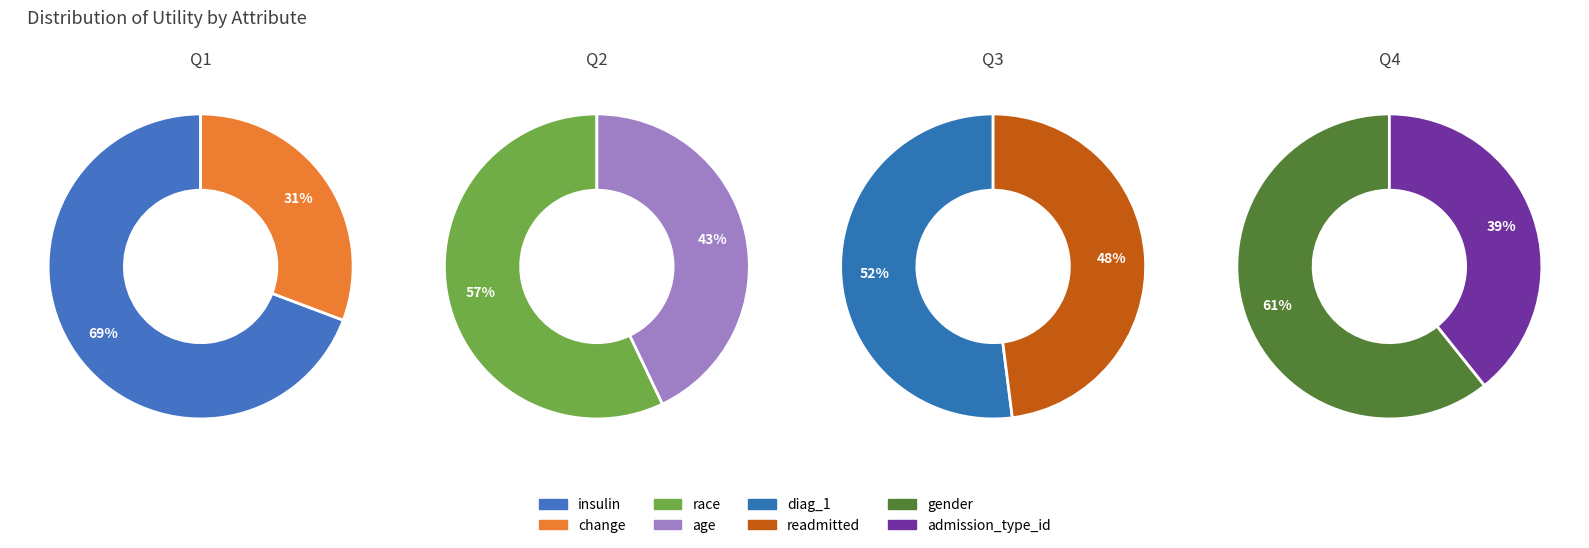

Is it true that gender is 1% of the pie?

False